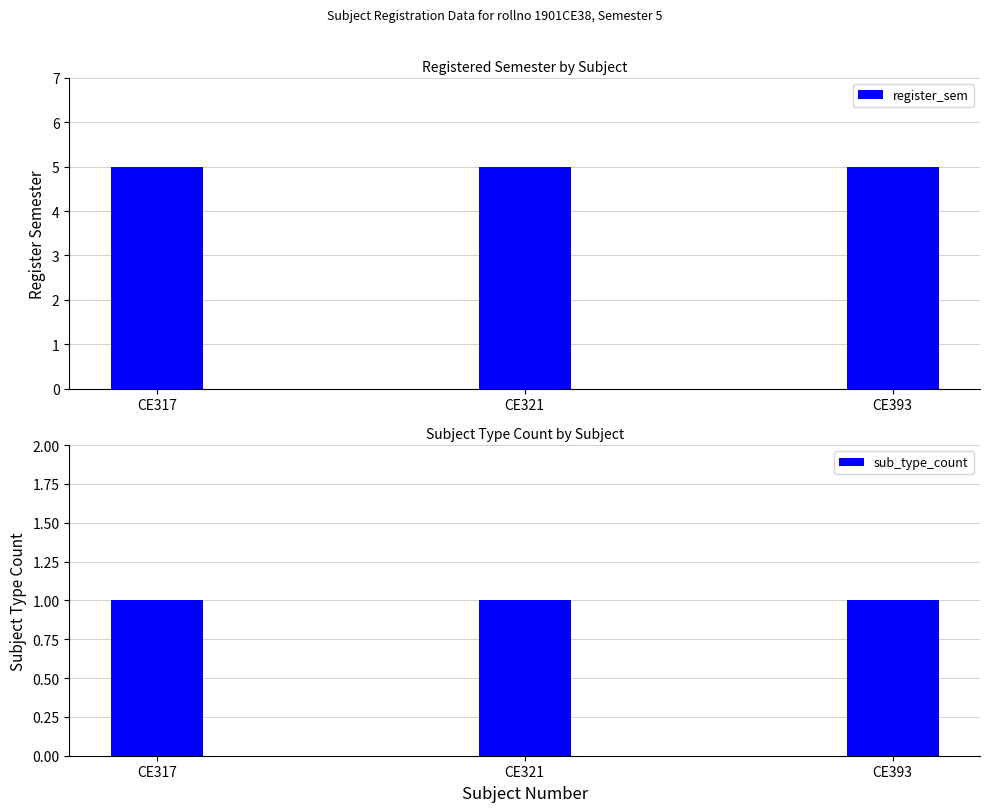

How many categories are shown in the chart?

3